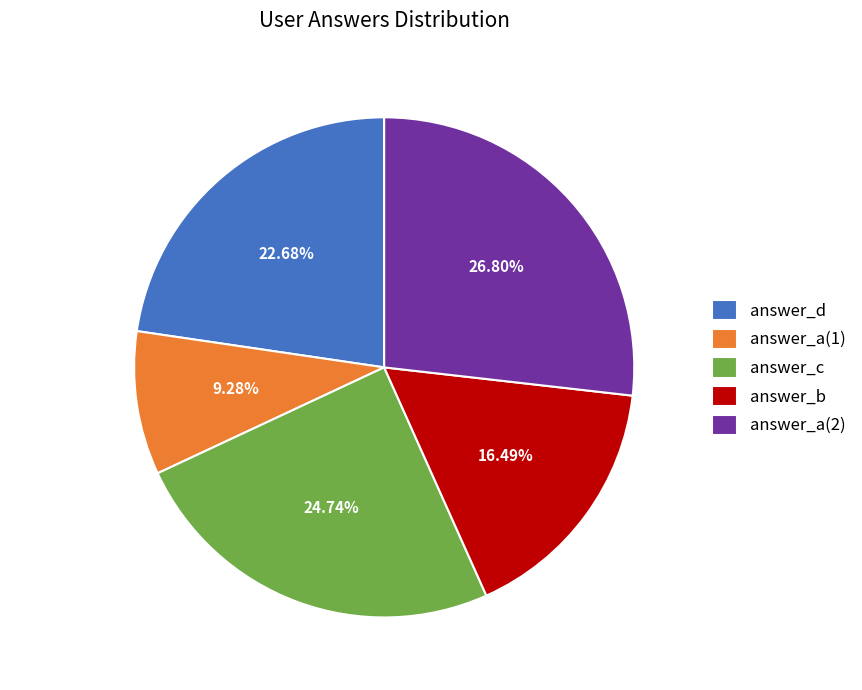

Do answer_d and answer_b together represent more than half of the pie?

No